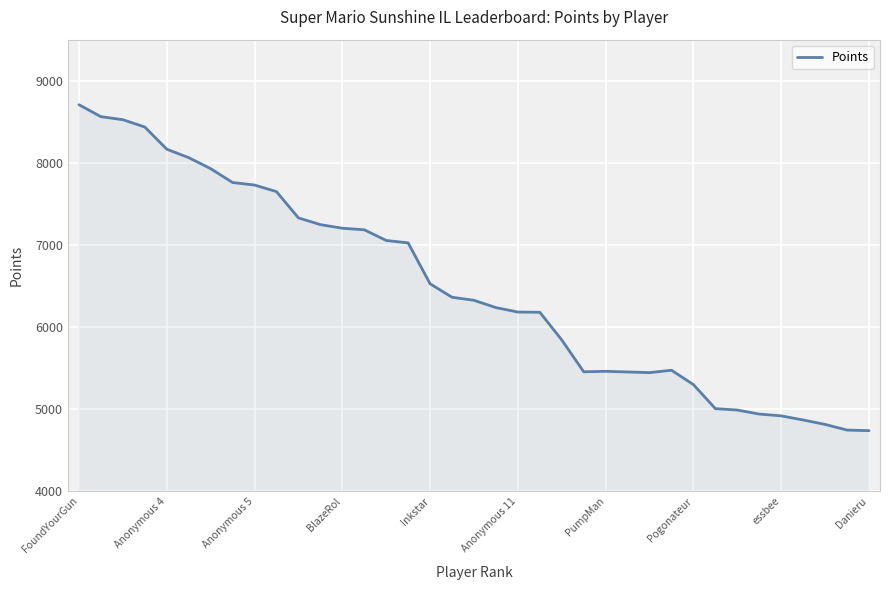

What is the difference between the maximum and minimum values?

3971